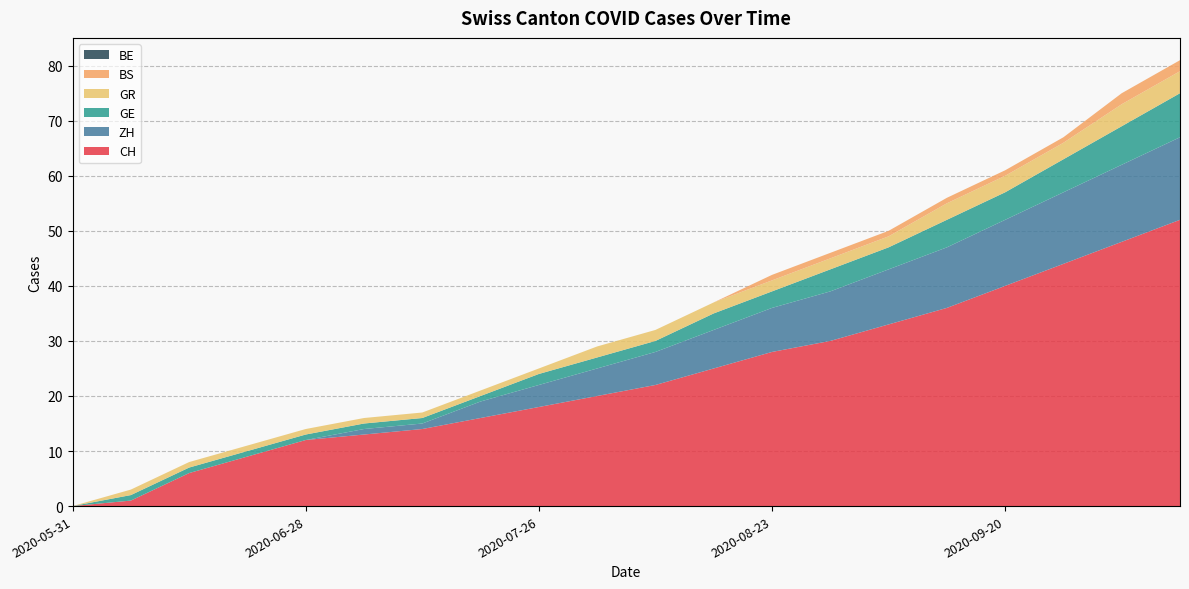

Reading left to right, what are all the values shown in this chart?

CH: 0	1	6	9	12	13	14	16	18	20	22	25	28	30	33	36	40	44	48	52
ZH: 0	0	0	0	0	1	1	3	4	5	6	7	8	9	10	11	12	13	14	15
GE: 0	1	1	1	1	1	1	1	2	2	2	3	3	4	4	5	5	6	7	8
GR: 0	1	1	1	1	1	1	1	1	2	2	2	2	2	2	3	3	3	4	4
BS: 0	0	0	0	0	0	0	0	0	0	0	0	1	1	1	1	1	1	2	2
BE: 0	0	0	0	0	0	0	0	0	0	0	0	0	0	0	0	0	0	0	0